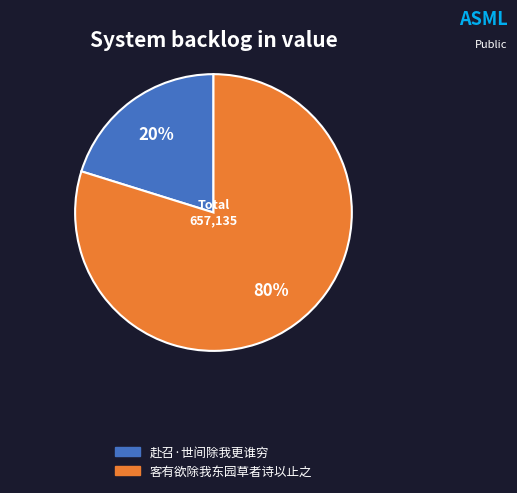

To the nearest percent, what is the average slice percentage?

50%